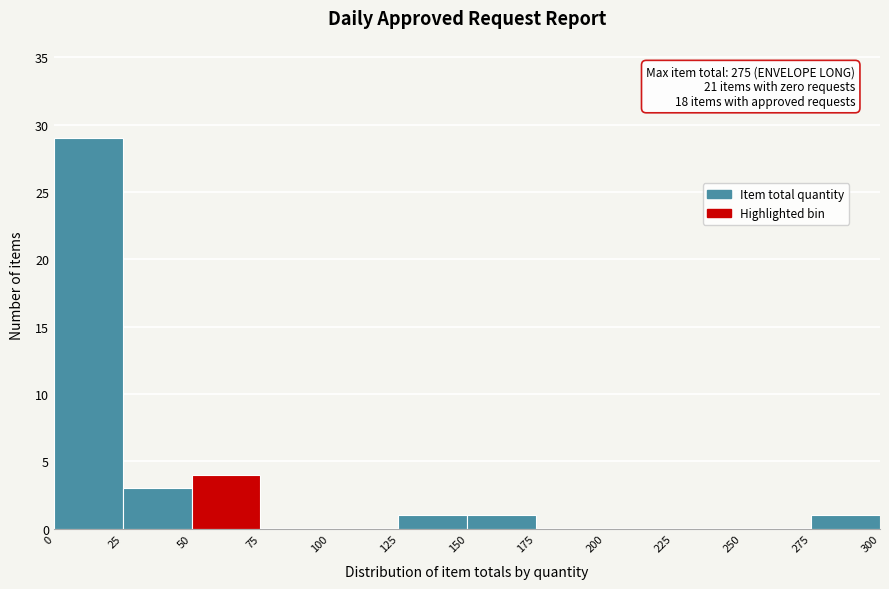

Over which range of the x-axis is the bar tallest?

0 to 25